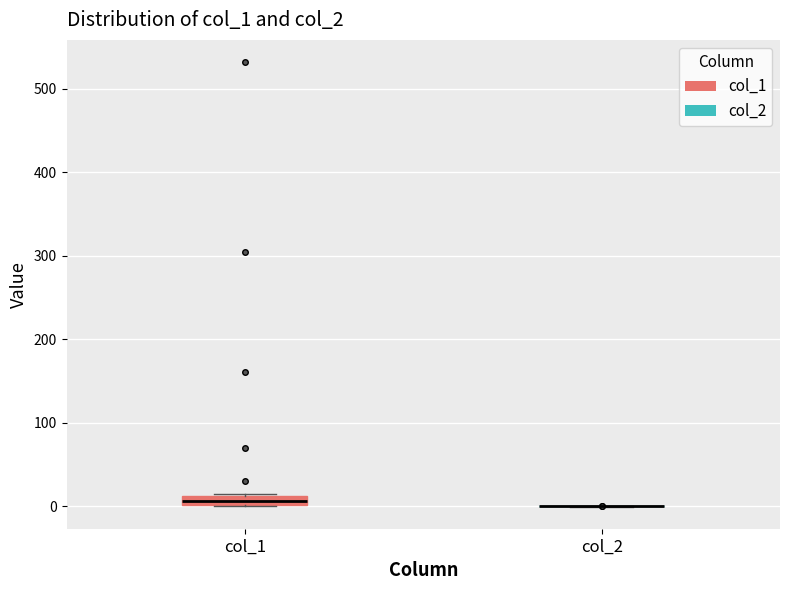

Which box is the tallest, from its lower edge to its upper edge?

col_1